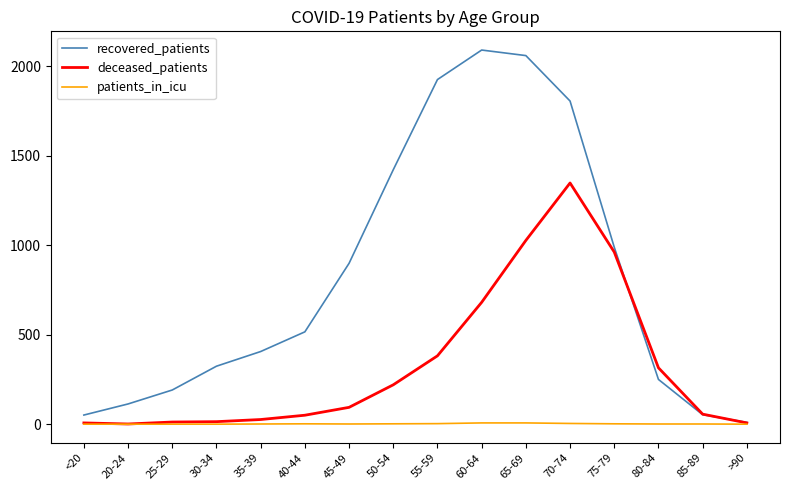

How many values in the patients_in_icu series are below 1?

5